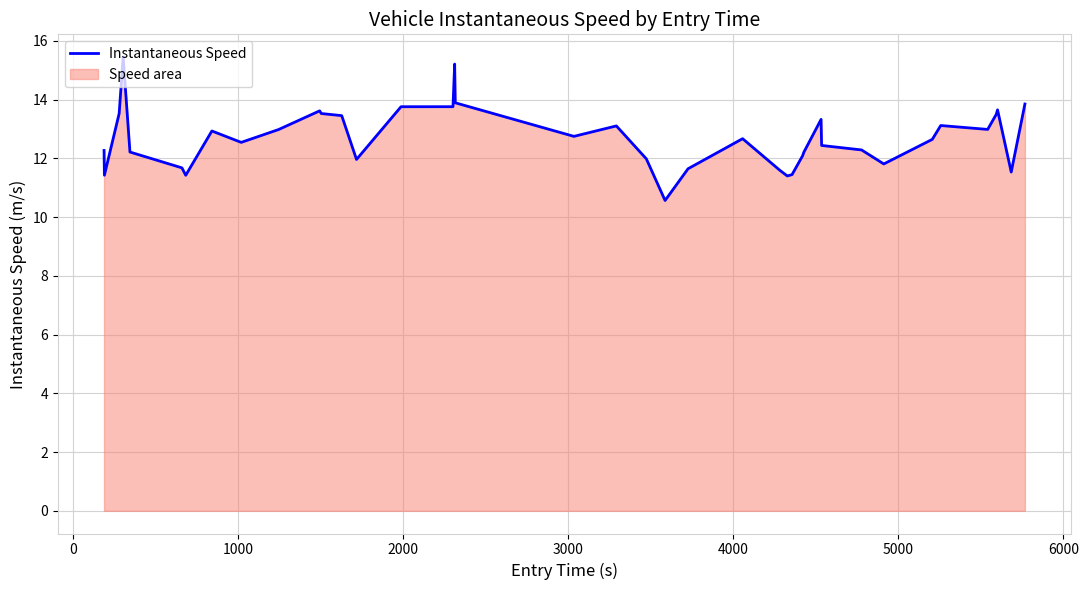

True or false: there are more than 0 points higher than both neighbors.

True